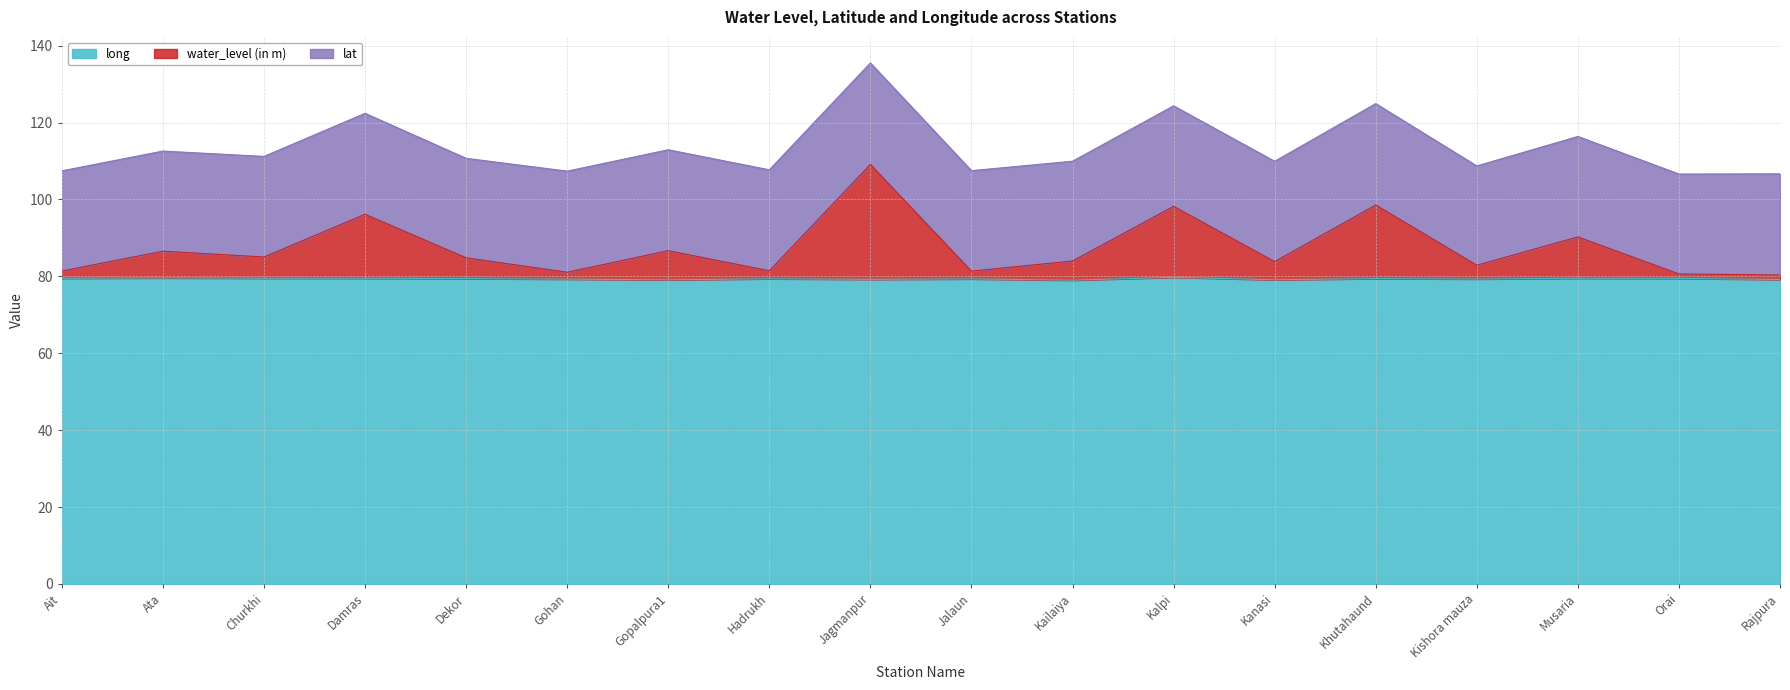

How many lines are shown in the chart?

3